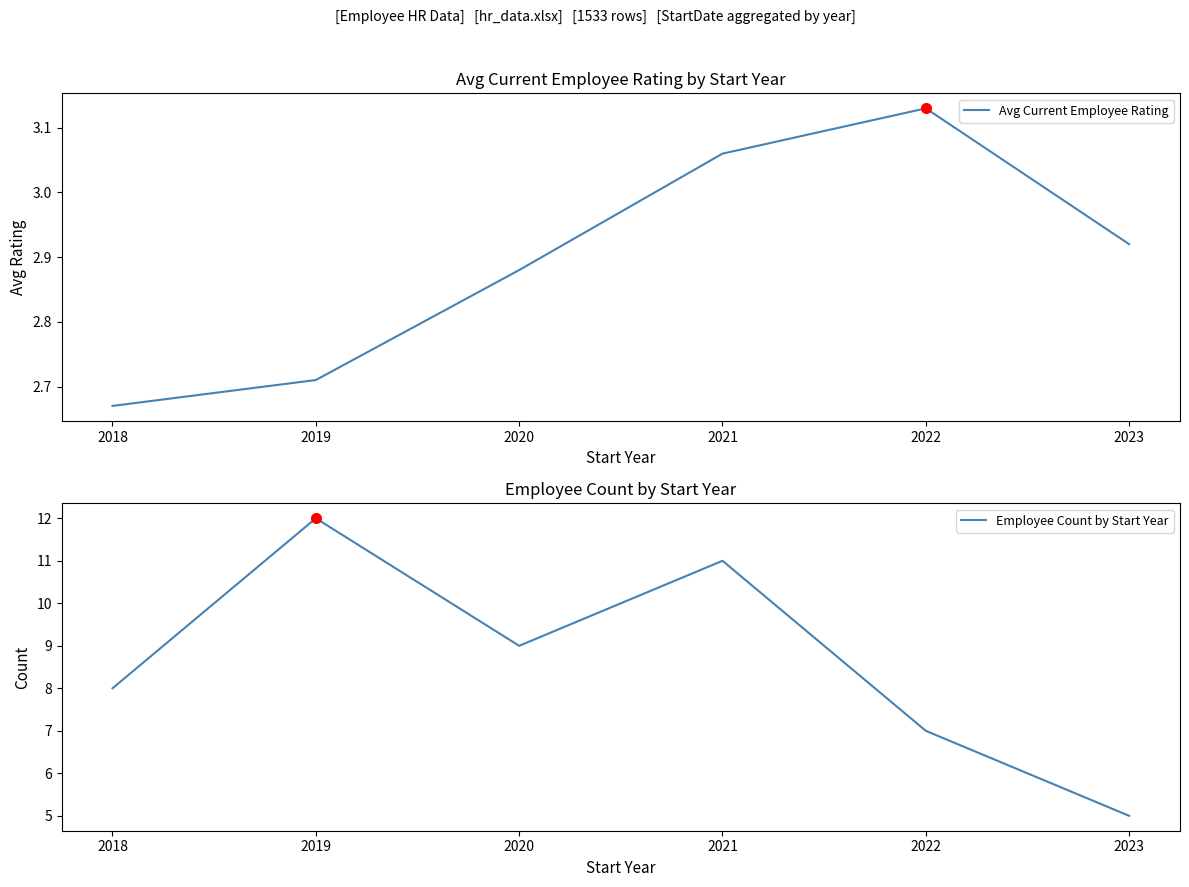

How many values in the Employee Count by Start Year series exceed 9?

2